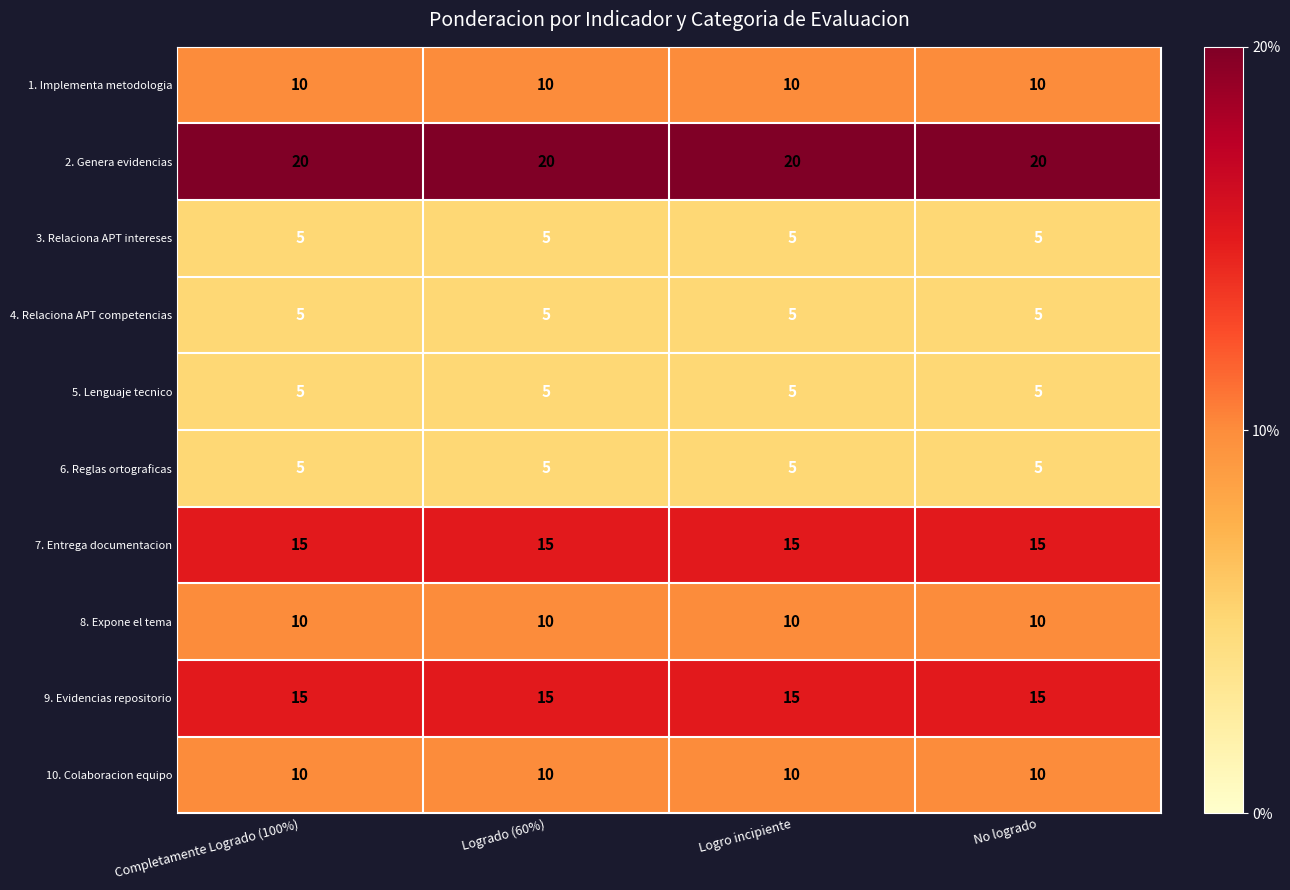

What is the maximum value for 4. Relaciona APT competencias?

5